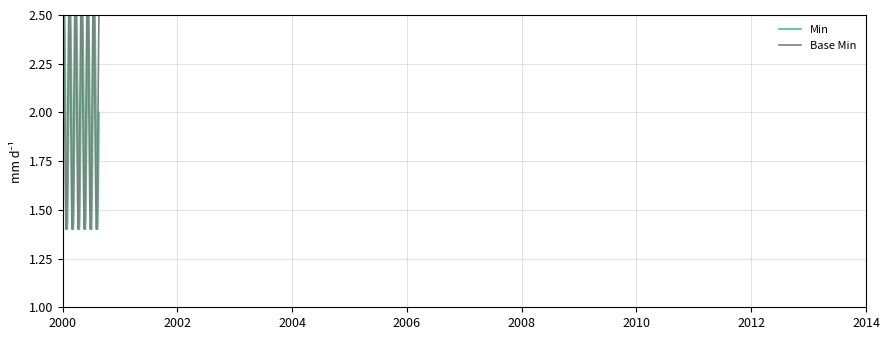

Does the chart display data point markers on the line(s)?

No